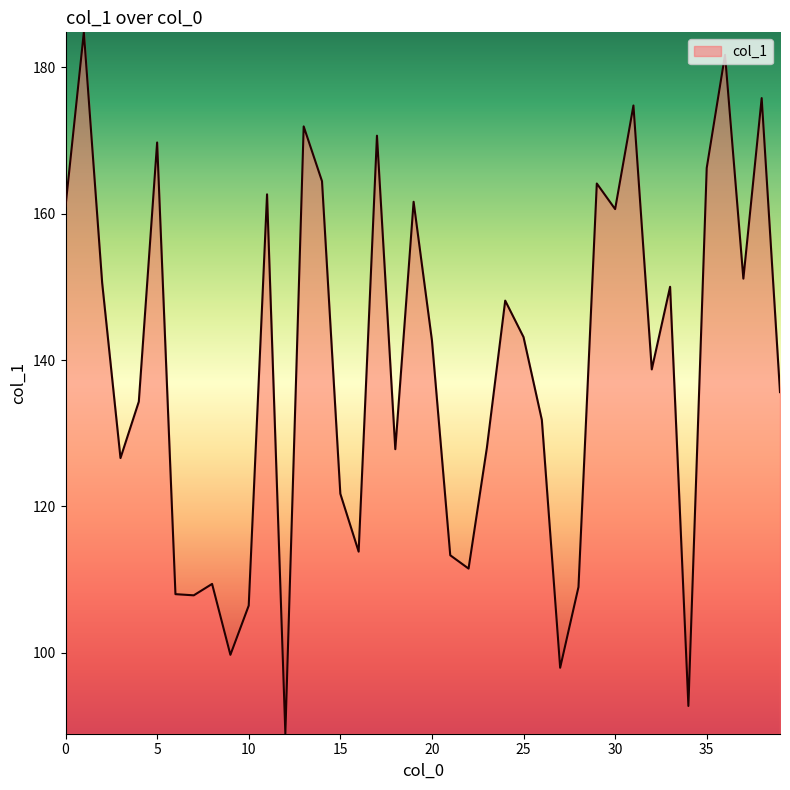

How many series are shown in this chart?

1